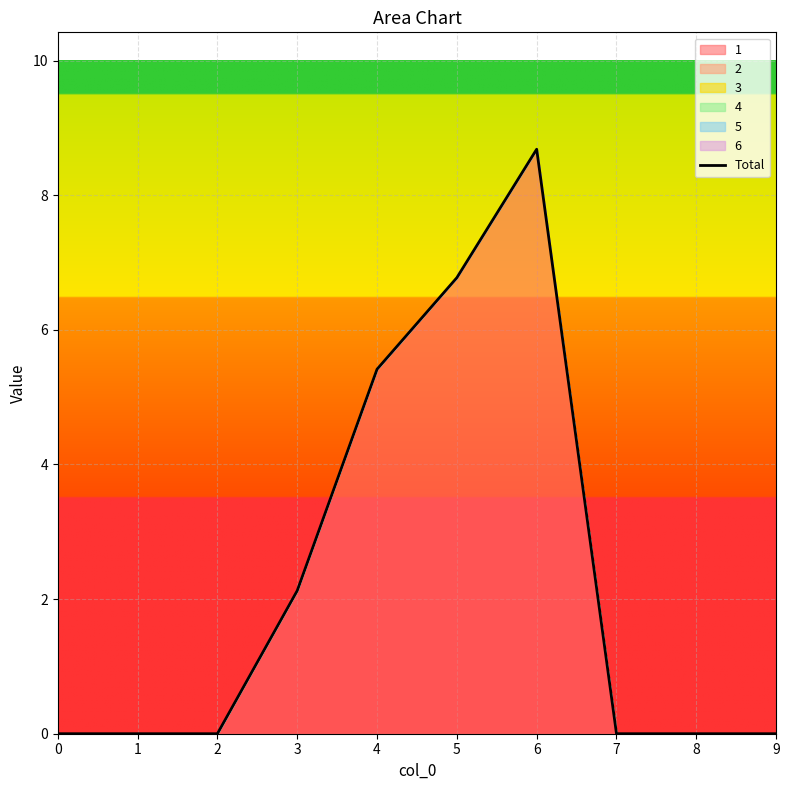

Reading left to right, extract all data points from this chart.

0=0.0	1=0.0	2=0.0	3=2.1	4=5.4	5=6.8	6=8.7	7=0.0	8=0.0	9=0.0